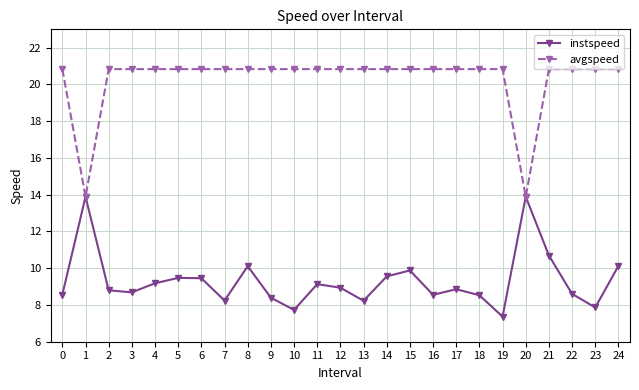

Is this an area chart (filled region under the line)?

No